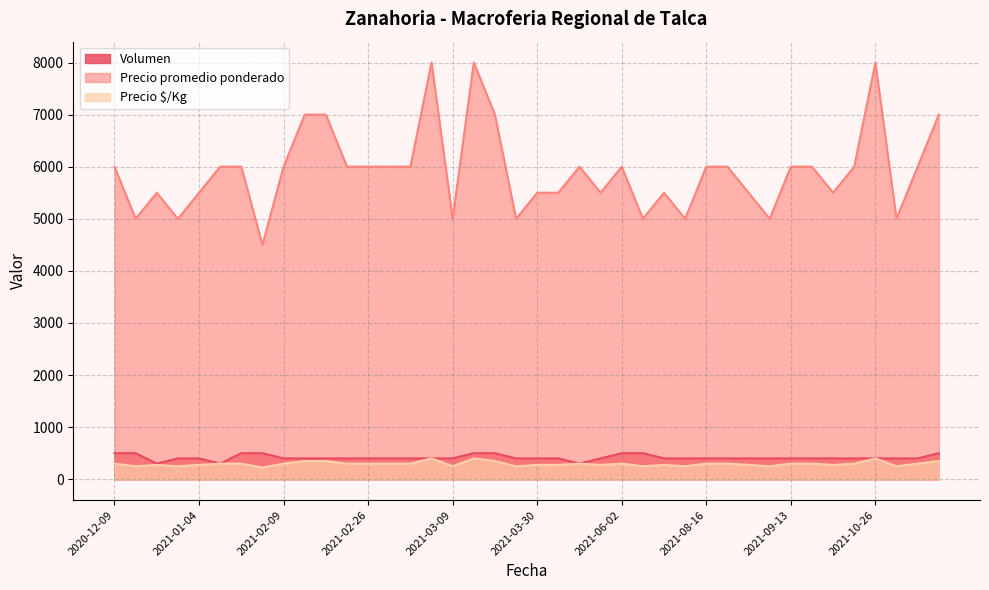

Does the chart display data point markers on the line(s)?

No